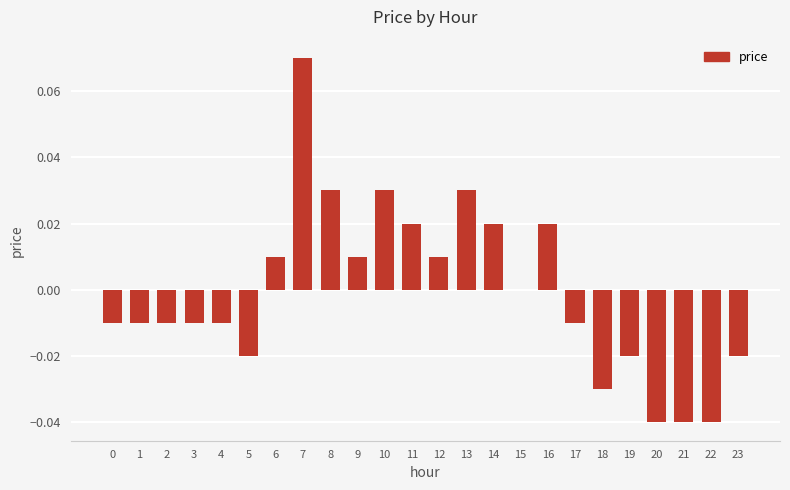

Is it true that the value at 21 is -0.0?

True